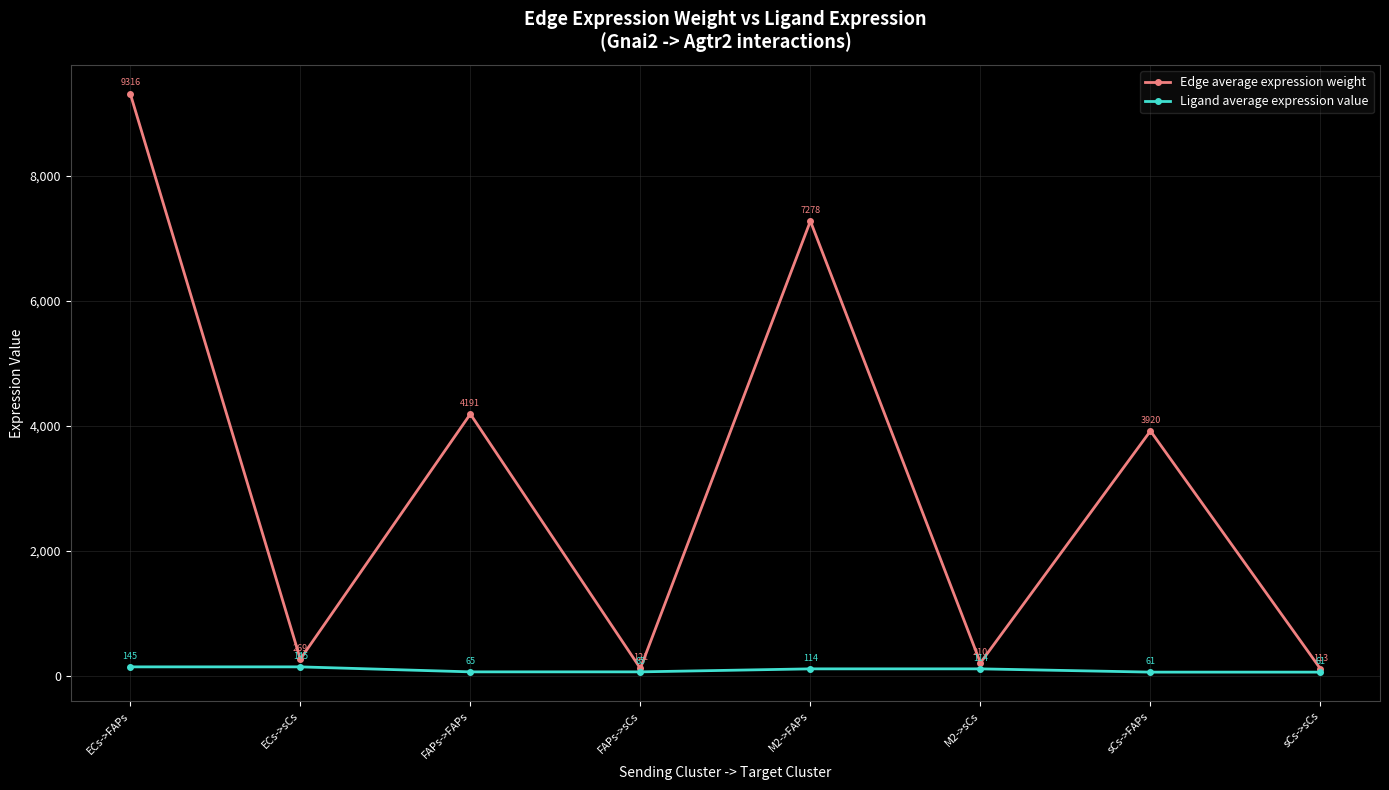

What position from the right is FAPs->FAPs?

6